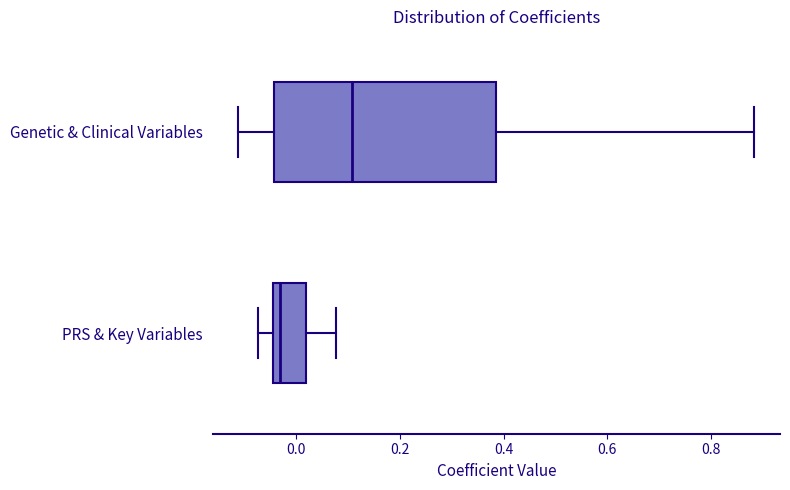

Reading bottom to top, read every box against the x-axis: the position of its median line, the range the box covers, and the ends of its whiskers. The values are not printed on the chart, so give them approximately, as read against the axis.

PRS & Key Variables: median -0.04 (just right of the box's left edge), box -0.04 to 0.02, whiskers -0.08 to 0.08
Genetic & Clinical Variables: median 0.10, box -0.04 to 0.38, whiskers -0.12 to 0.88